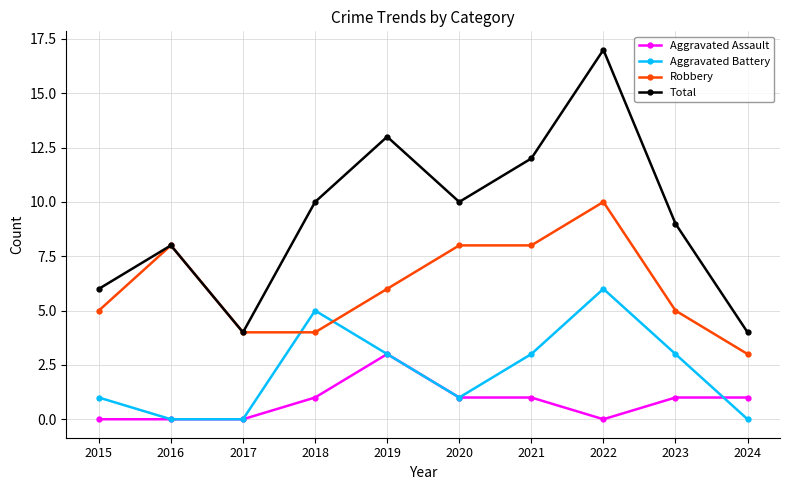

Read the Robbery value at 2024.

3